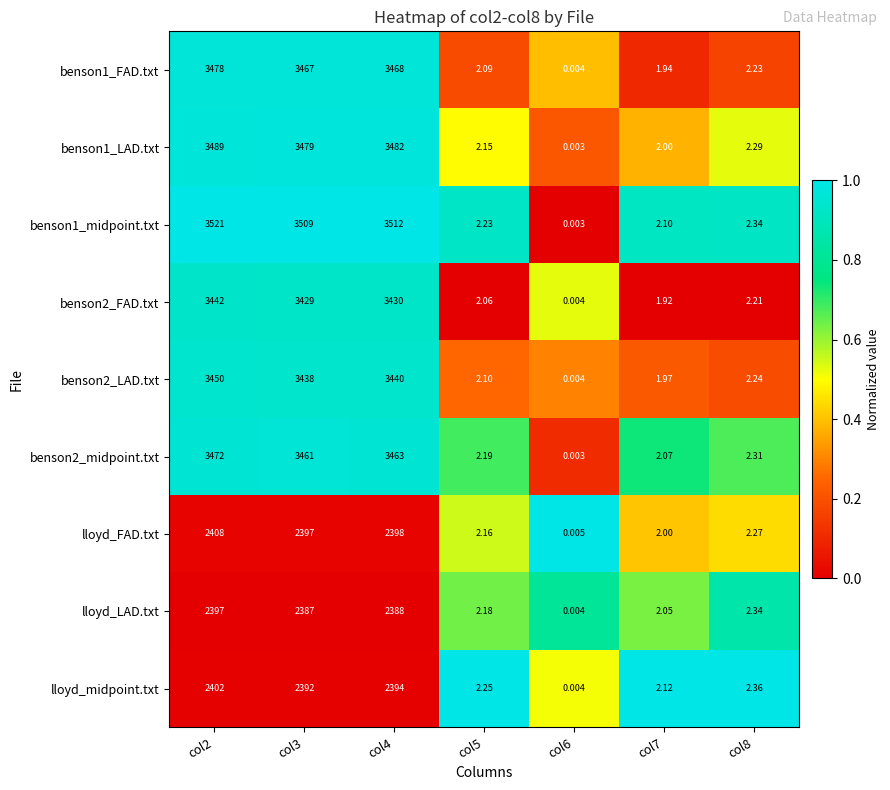

At which category is the sum across all series the highest?

col2